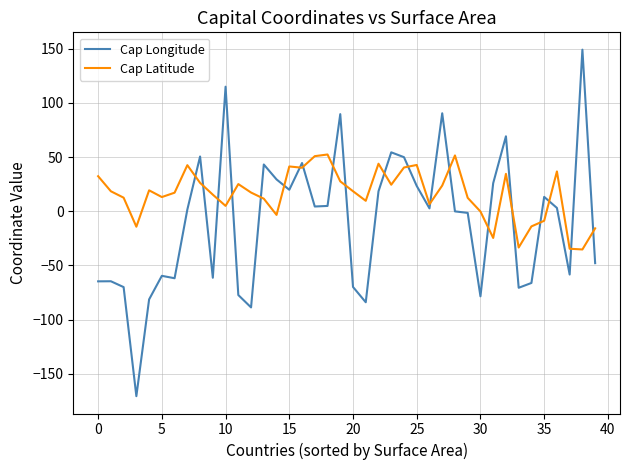

What is the maximum value shown in the chart?

149.1